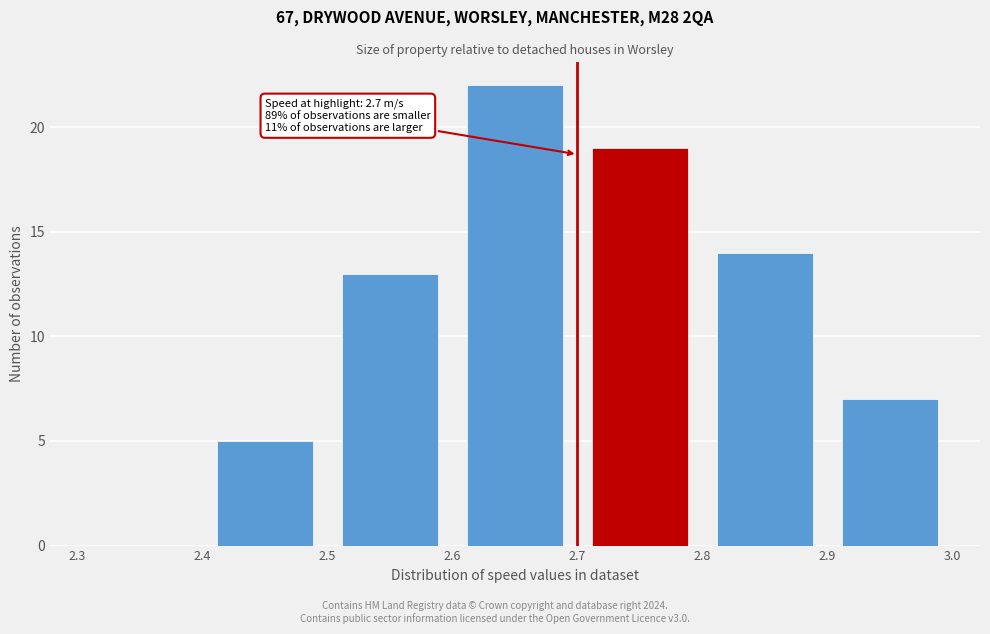

Which range on the x-axis has the tallest bar?

2.6 to 2.7